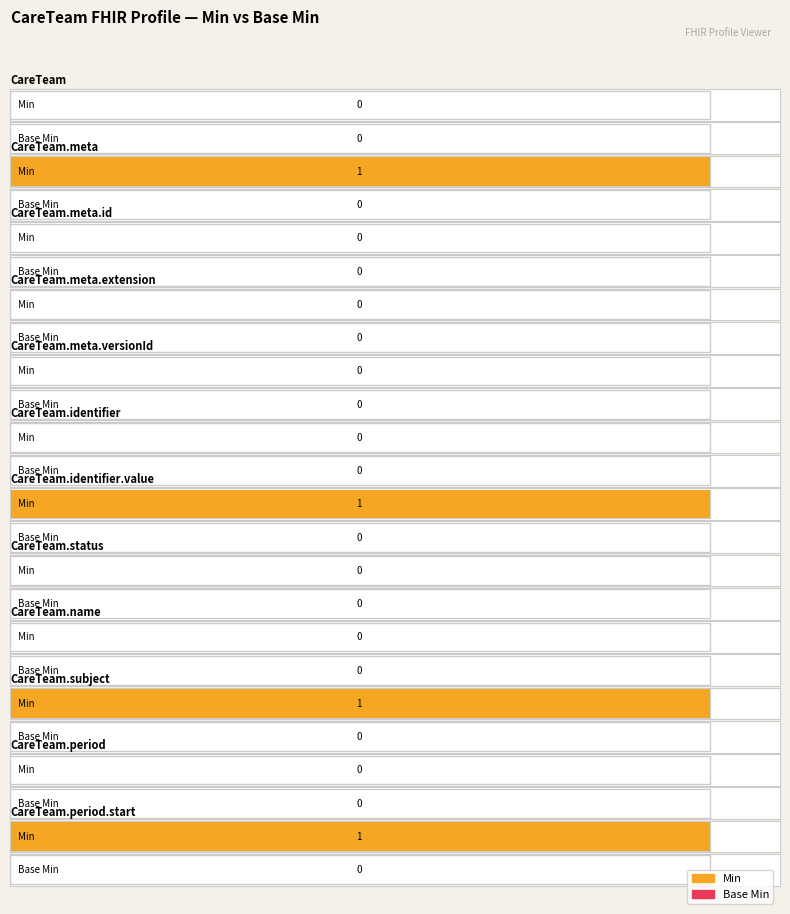

The value of Min at CareTeam.subject is 1. True or false?

False